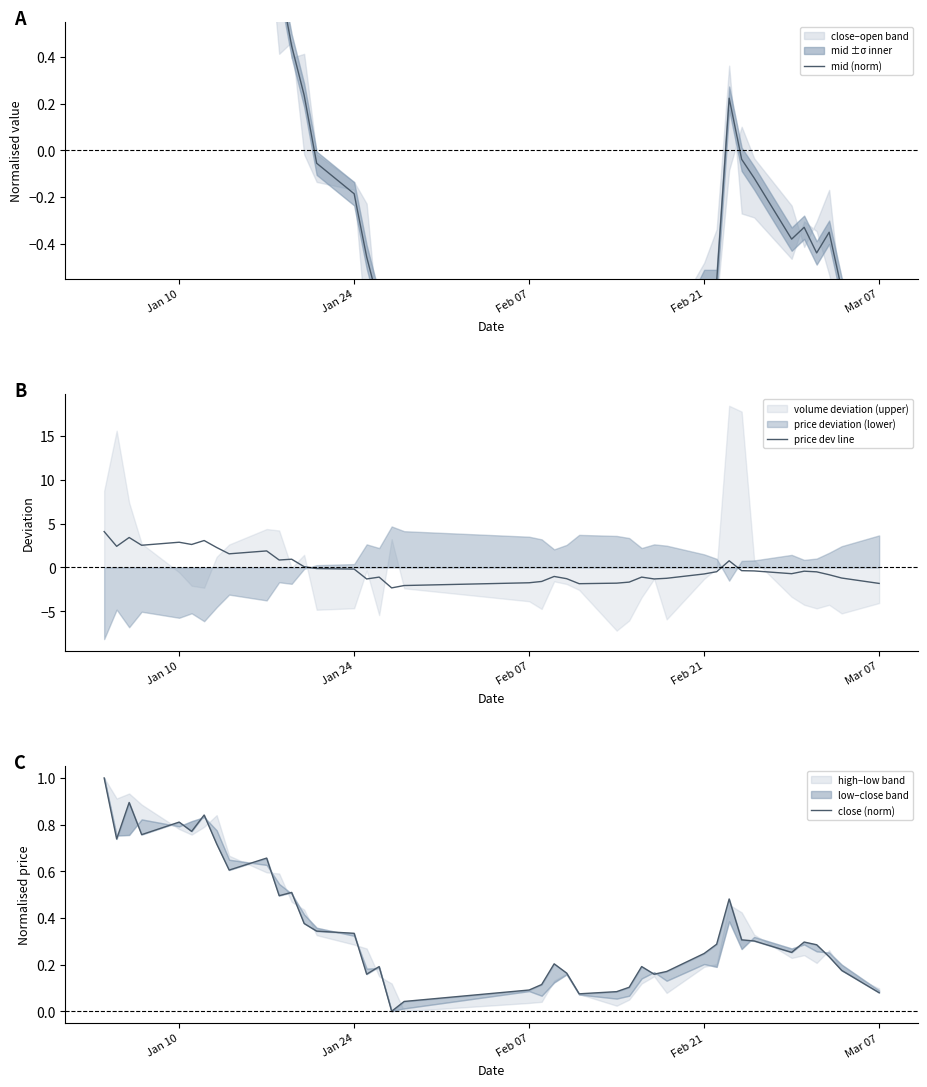

Which series ends up on top after the final intersection of mid (norm) and price dev line?

mid (norm)